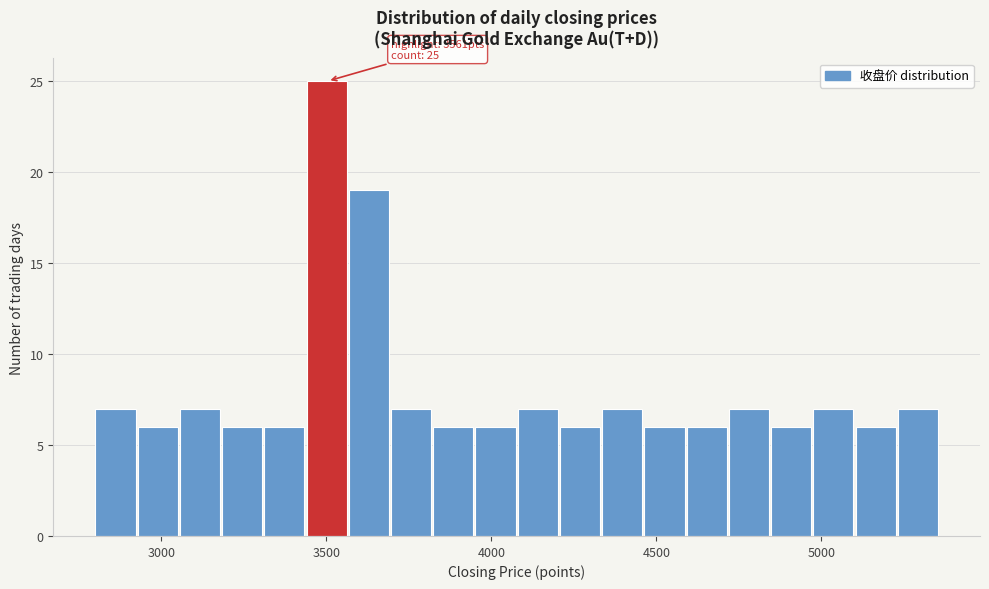

Around what value on the x-axis is the tallest bar? Give the approximate position of its centre, as read against the axis.

3500